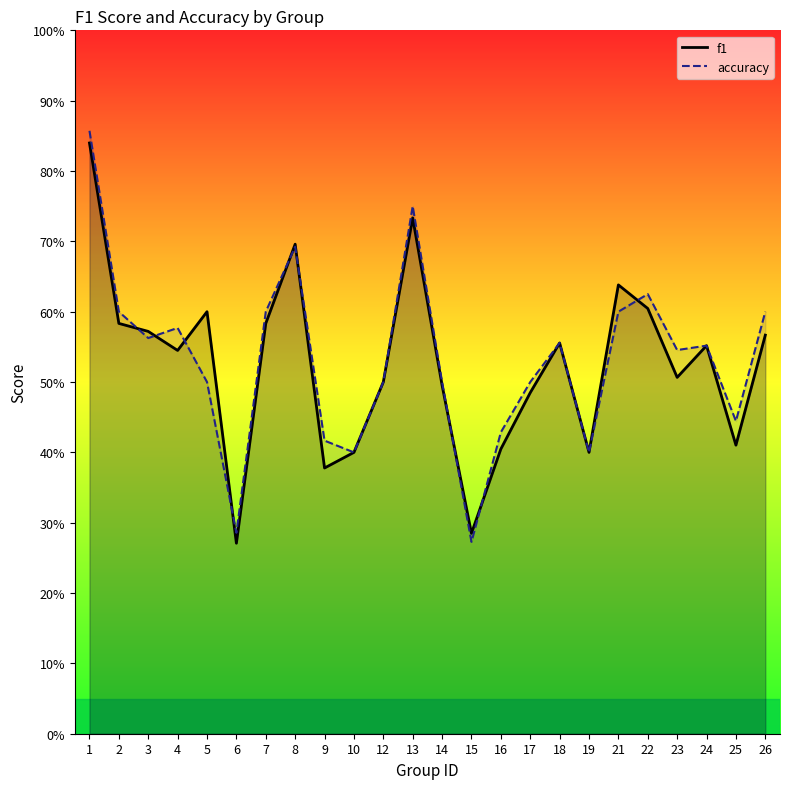

At 2, list the series in order from largest to smallest.

accuracy, f1